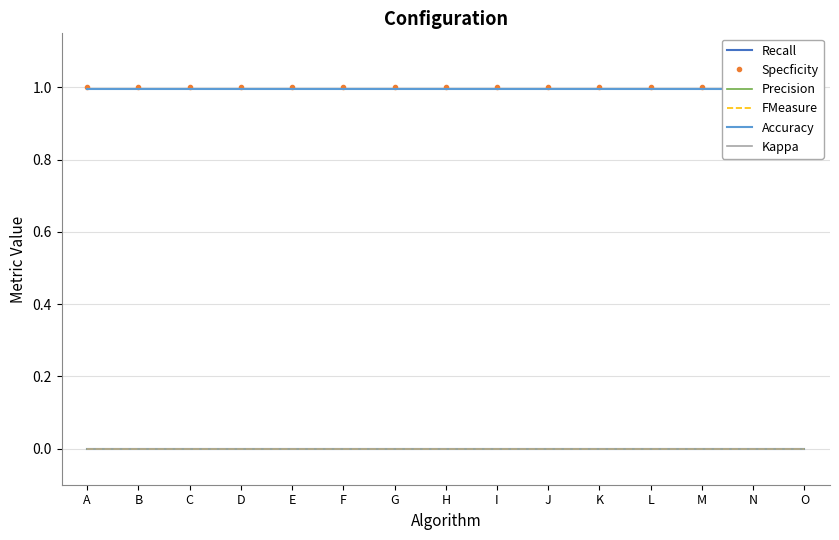

How many lines are shown in the chart?

6